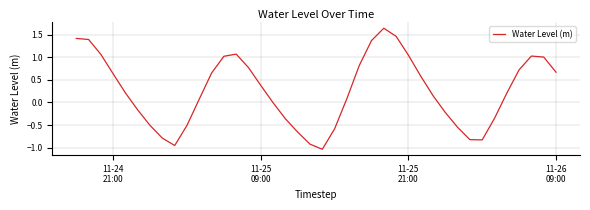

What is the difference between the maximum and minimum values?

2.7